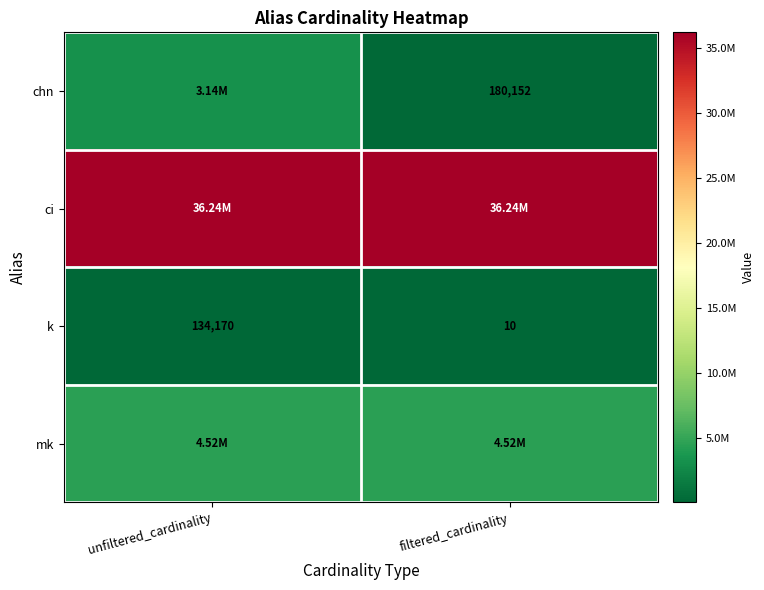

What is the difference between the maximum and minimum values in the k series?

134160